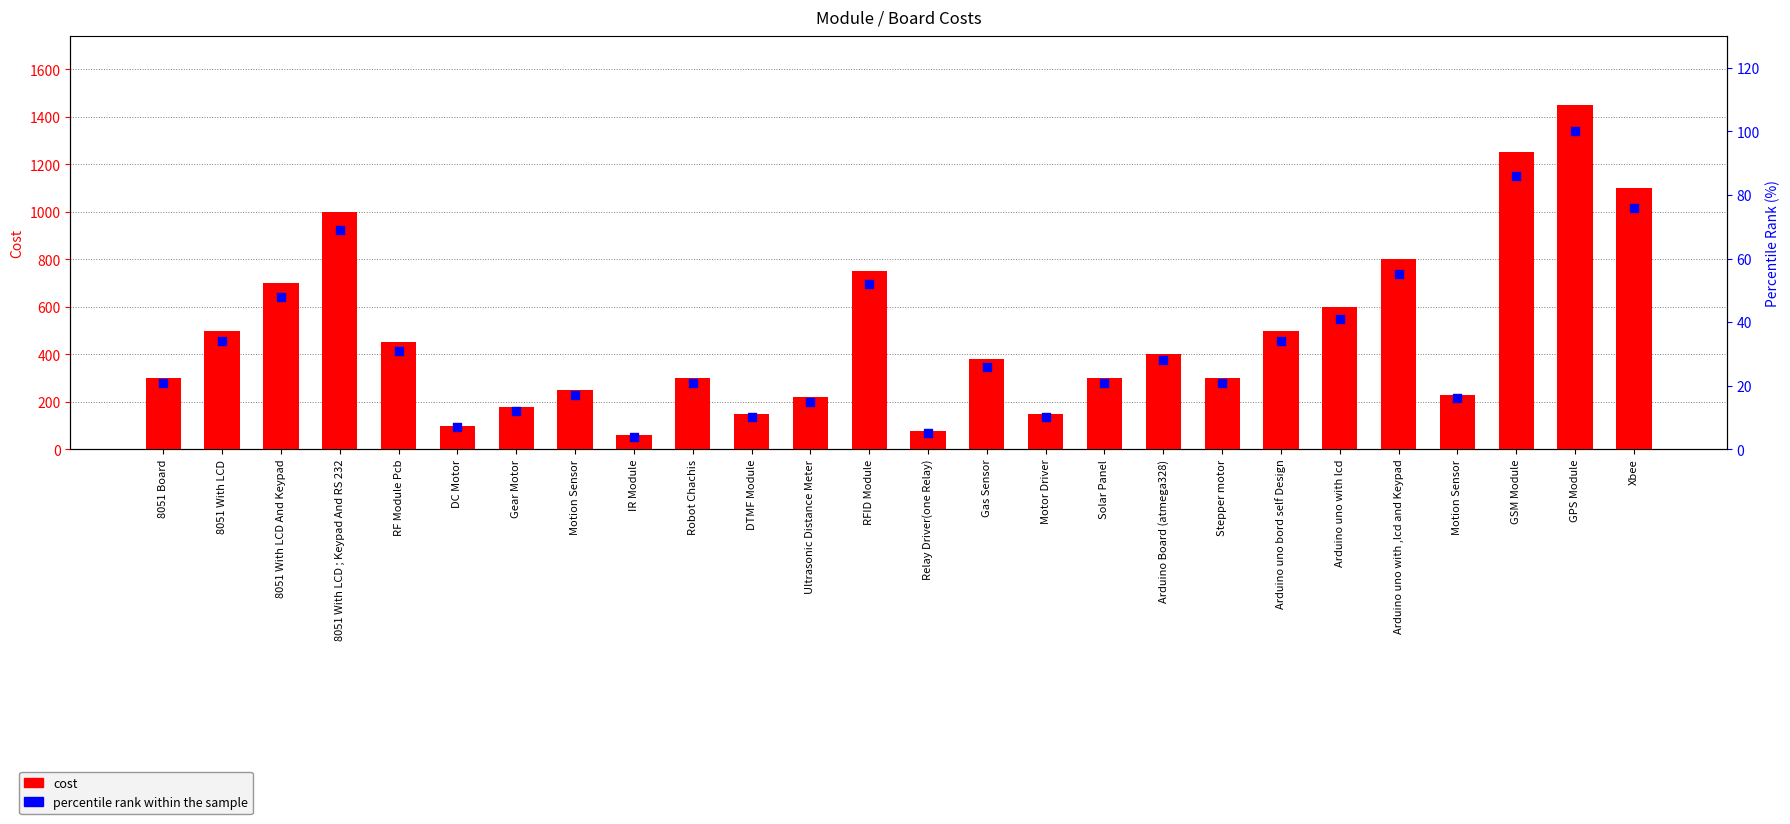

Which series reaches the maximum Y coordinate?

cost